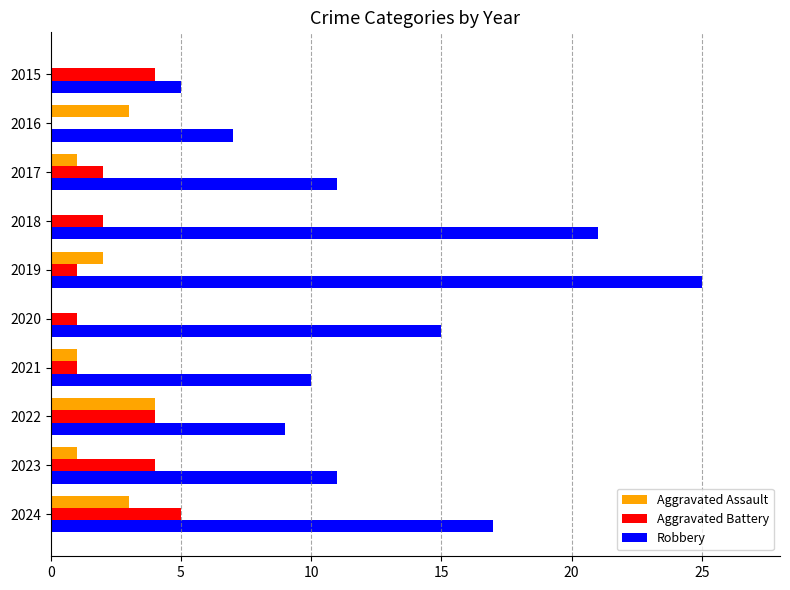

The value of Robbery at 2022 is 9. True or false?

True